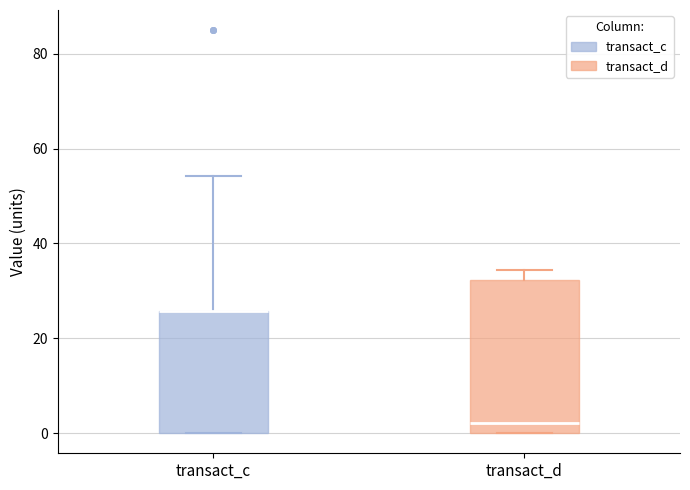

Comparing the boxes themselves (not the whiskers), which one is the tallest?

transact_d